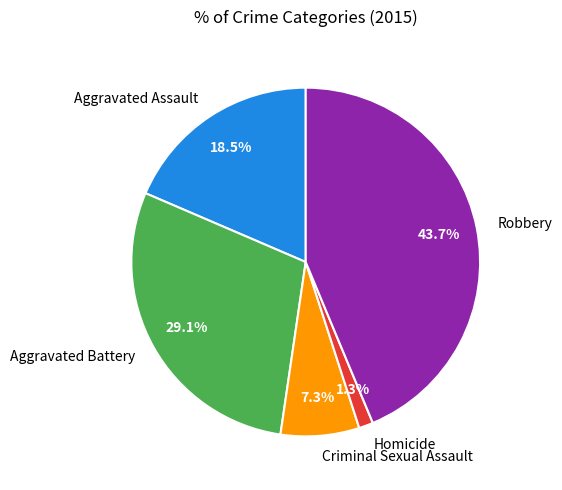

To the nearest percent, what is the combined percentage of Criminal Sexual Assault and Aggravated Assault?

26%